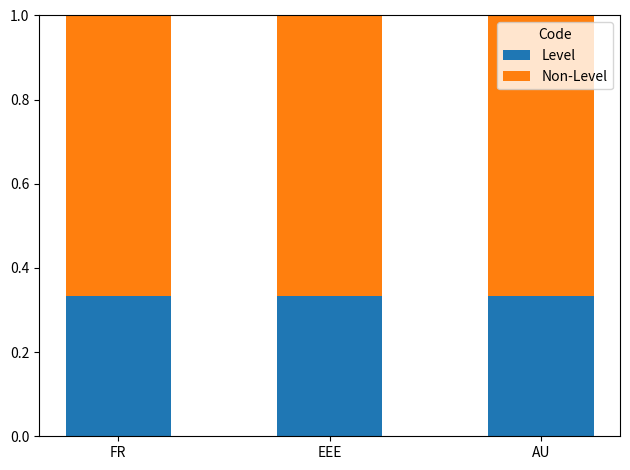

What is the total value across all series at FR?

1.0